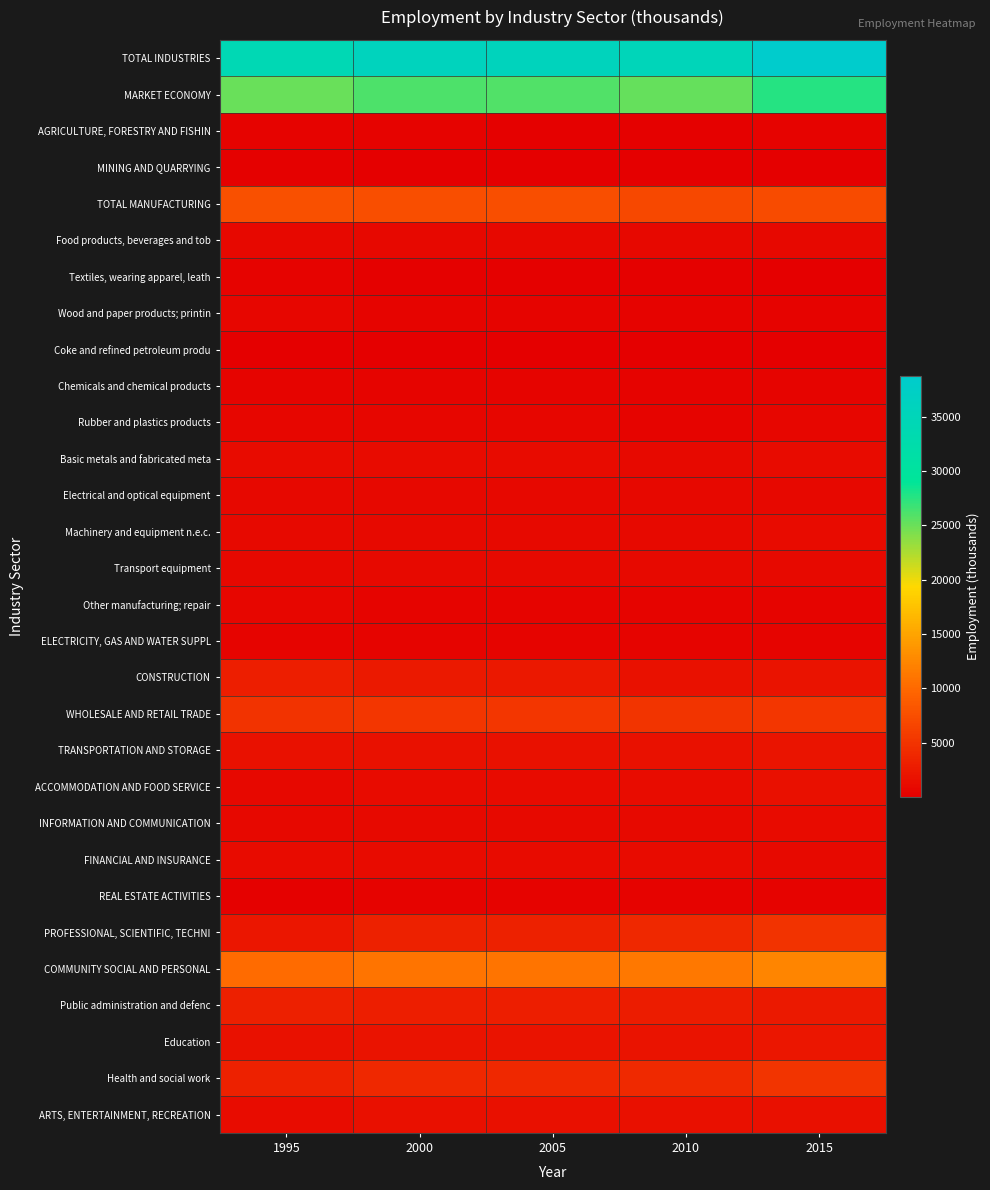

What is the difference between the highest and lowest values at 1995?

34138